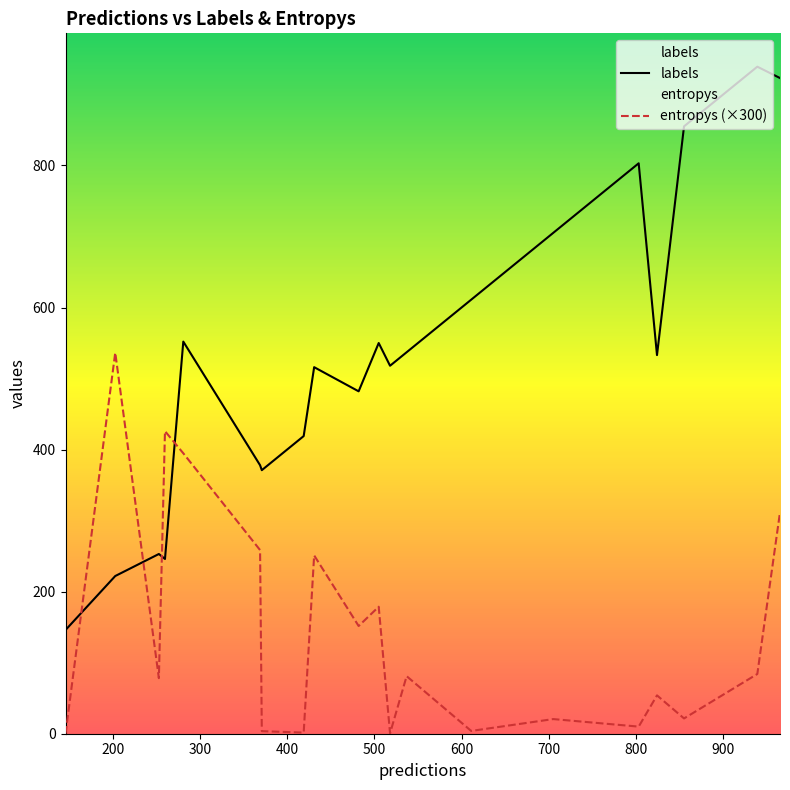

In entropys (×300), how many points are higher than both neighbors (excluding endpoints)?

7